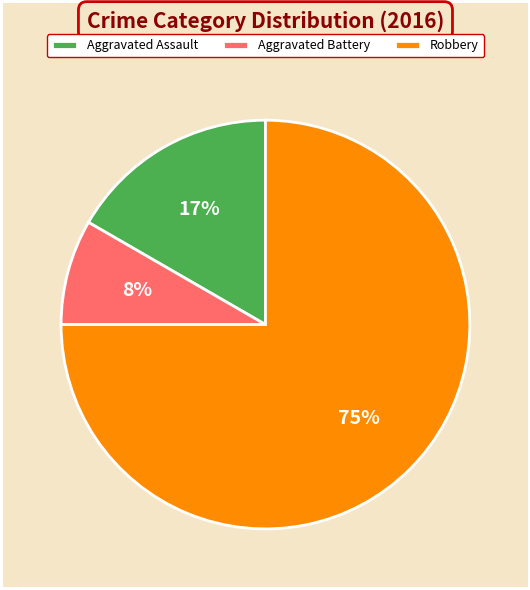

To the nearest percent, what is the difference between the largest and smallest slice percentages?

67%